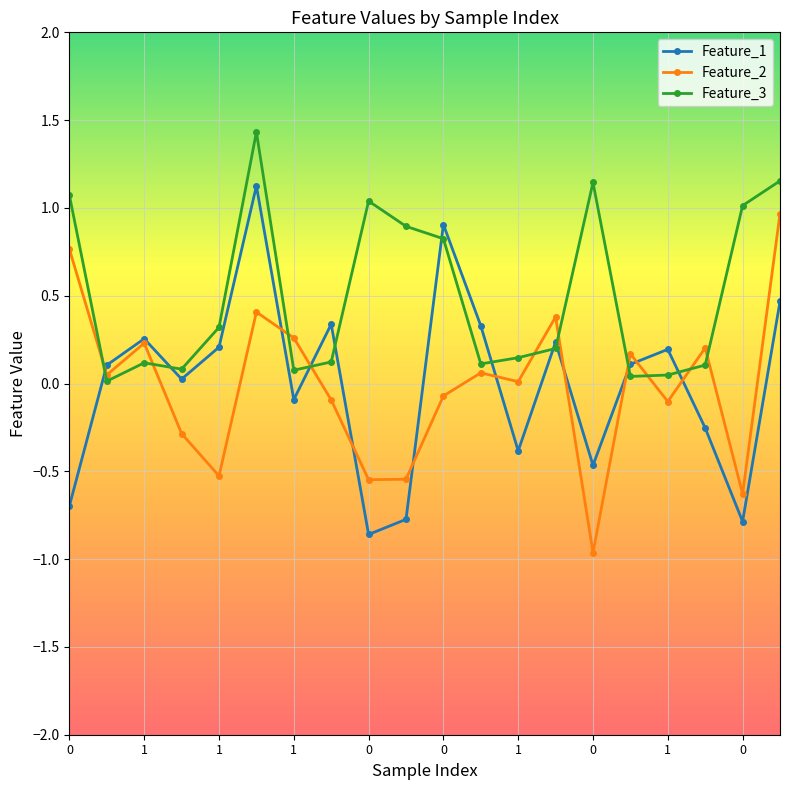

What is the average value of the Feature_3 series?

0.5